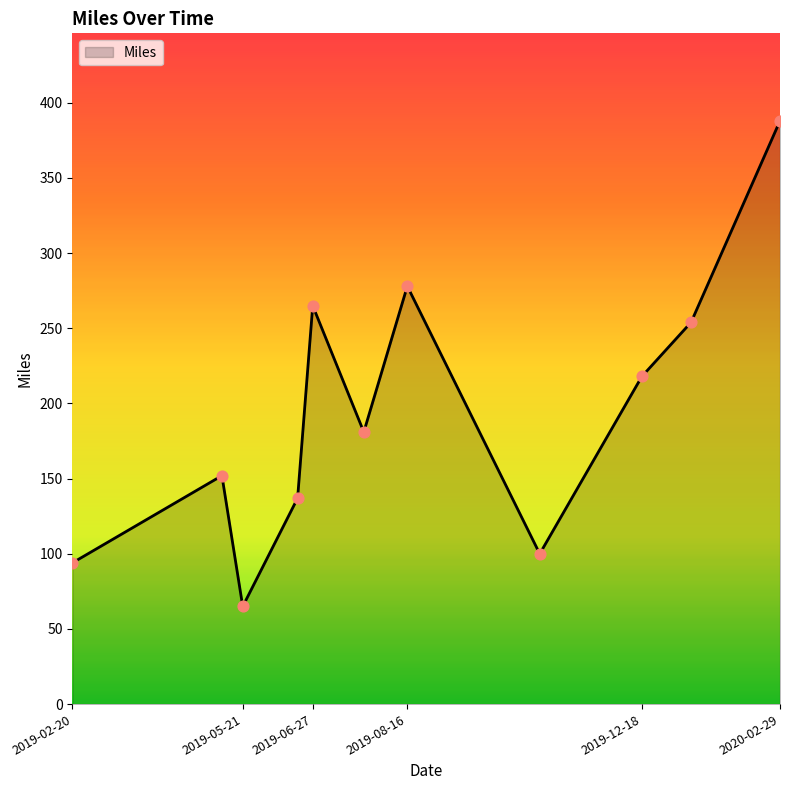

What is the minimum value shown in the chart?

65